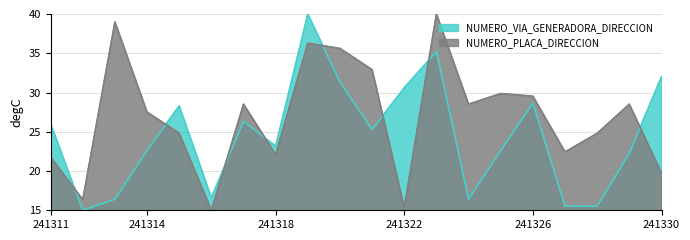

Where does the NUMERO_PLACA_DIRECCION series first go above 28?

241313